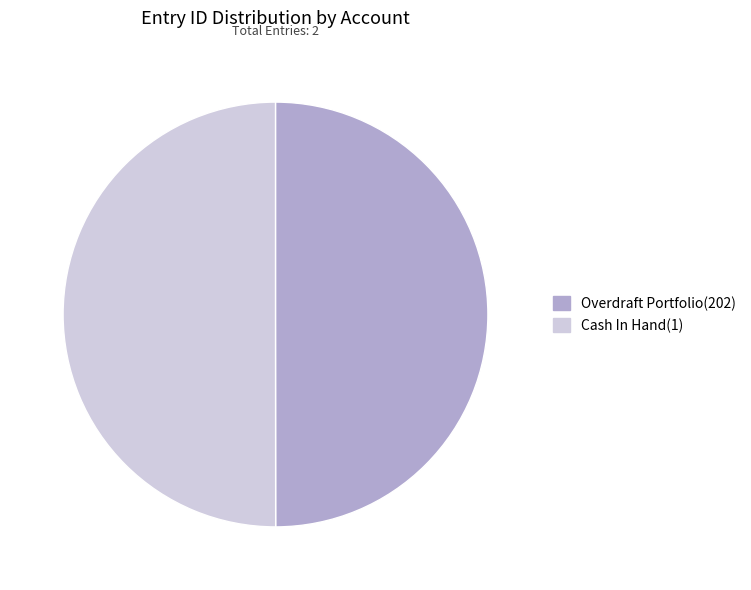

Approximately how many times larger is the value at Overdraft Portfolio(202) compared to Cash In Hand(1)?

1.0